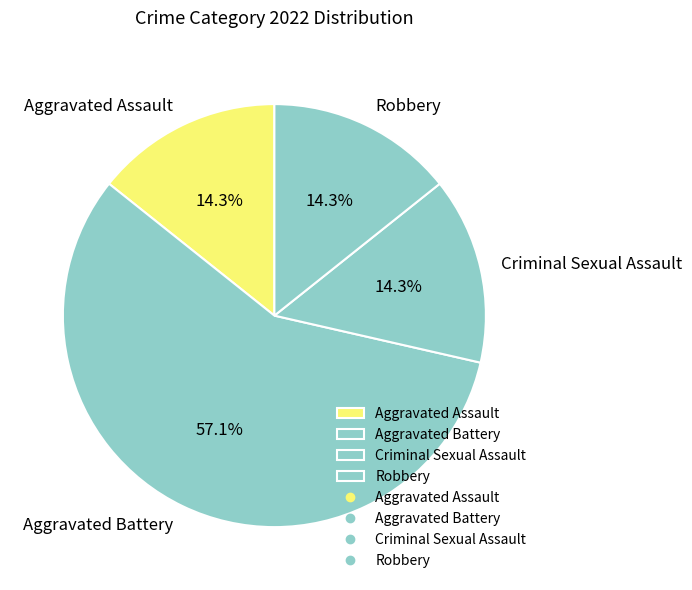

The Criminal Sexual Assault slice represents 22% of the pie. True or false?

False